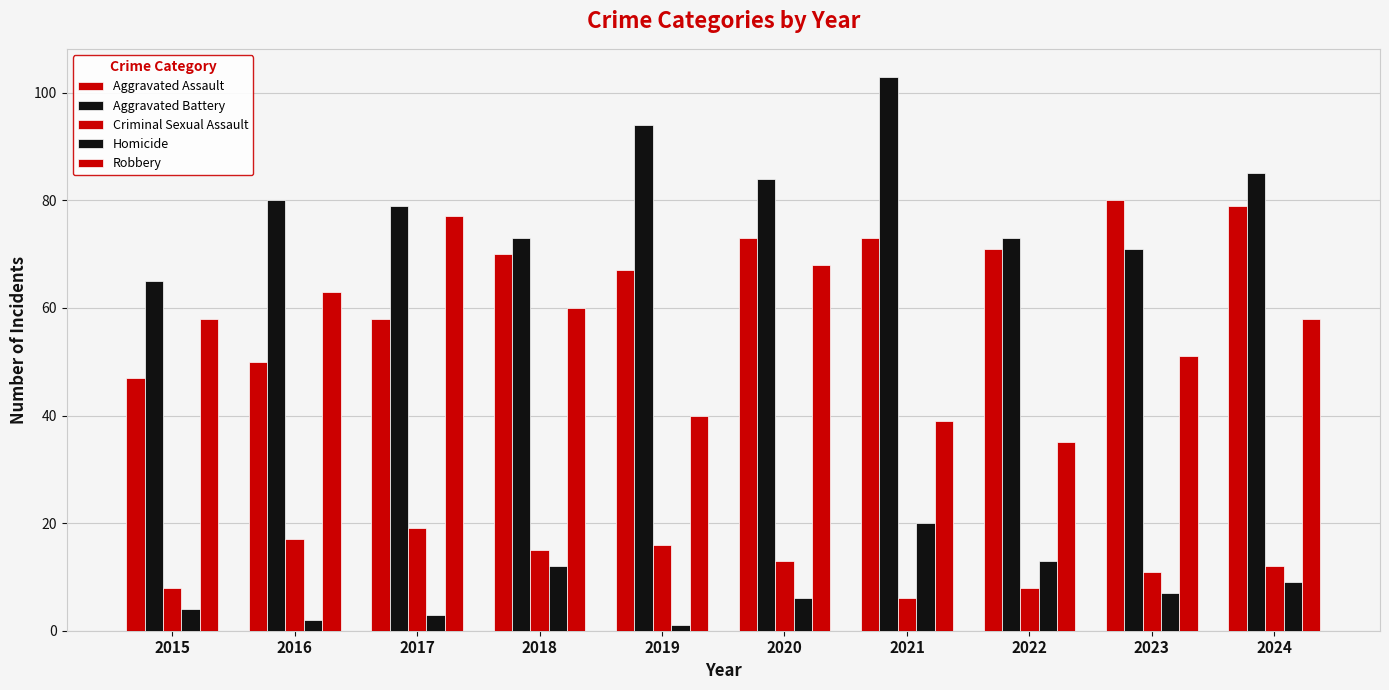

Does the chart contain any negative values?

No